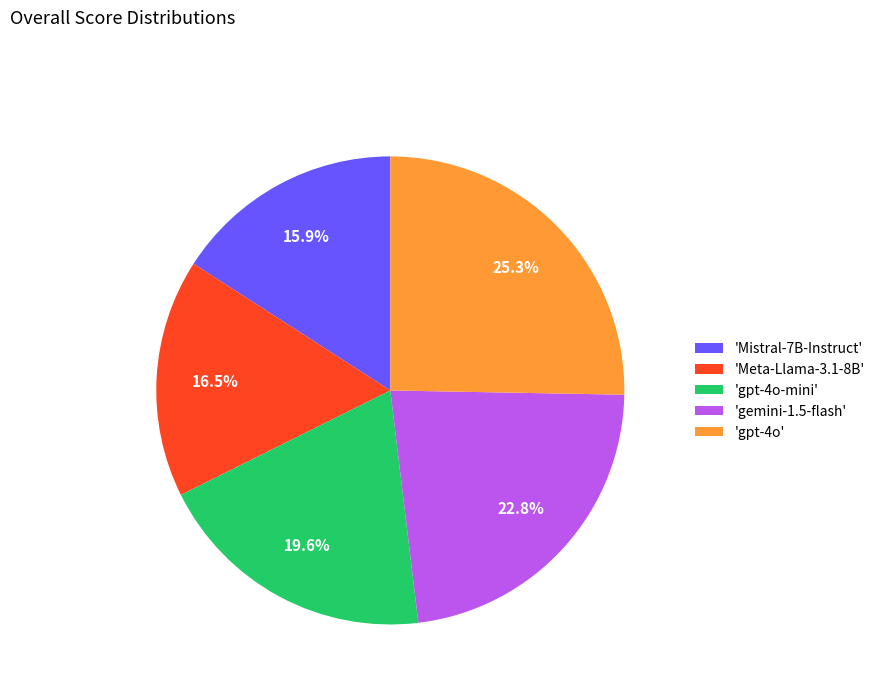

Which category has the biggest portion of the pie?

'gpt-4o'